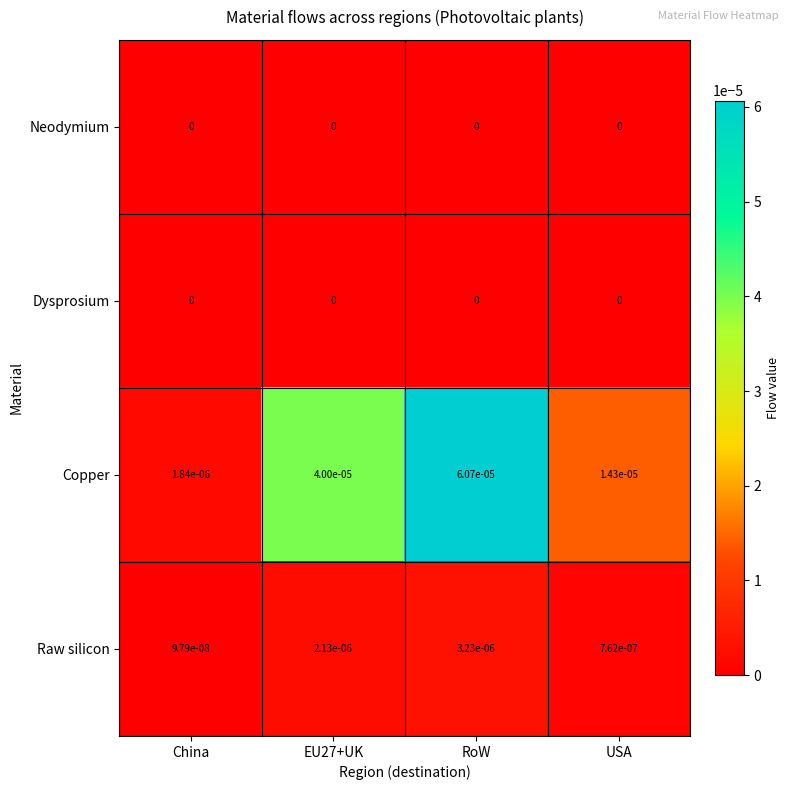

How many series are shown in this chart?

4